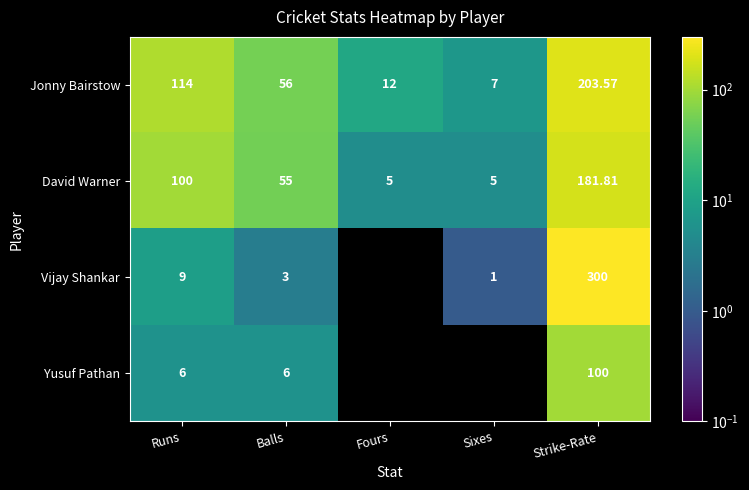

What is the minimum value for David Warner?

5.0